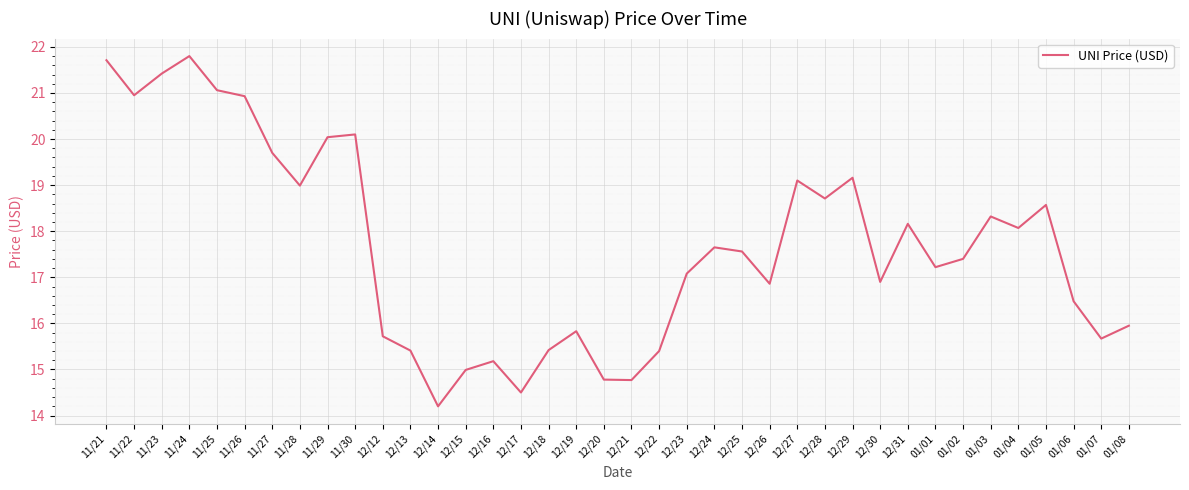

What is the minimum value shown in the chart?

14.2